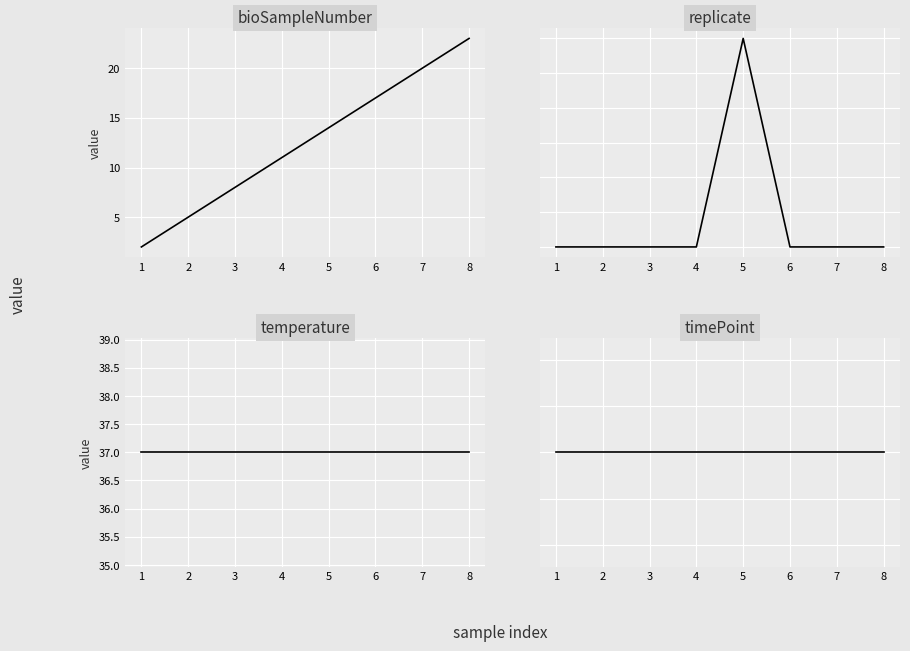

Which has a higher value, 6 or 4?

6